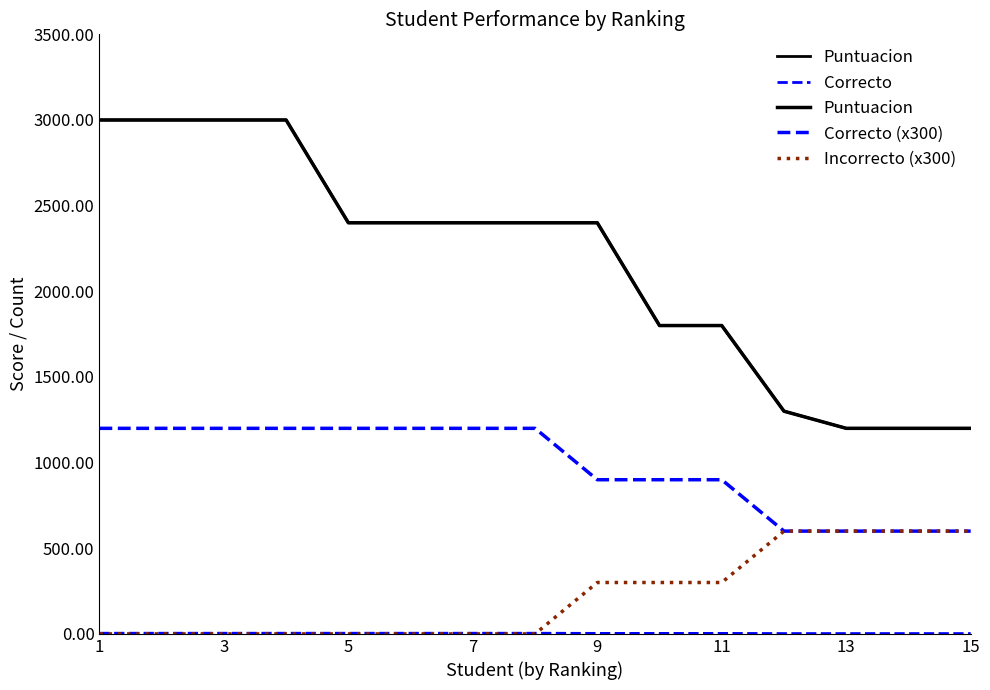

True or false: Puntuacion and Correcto (x300) cross at least once.

False